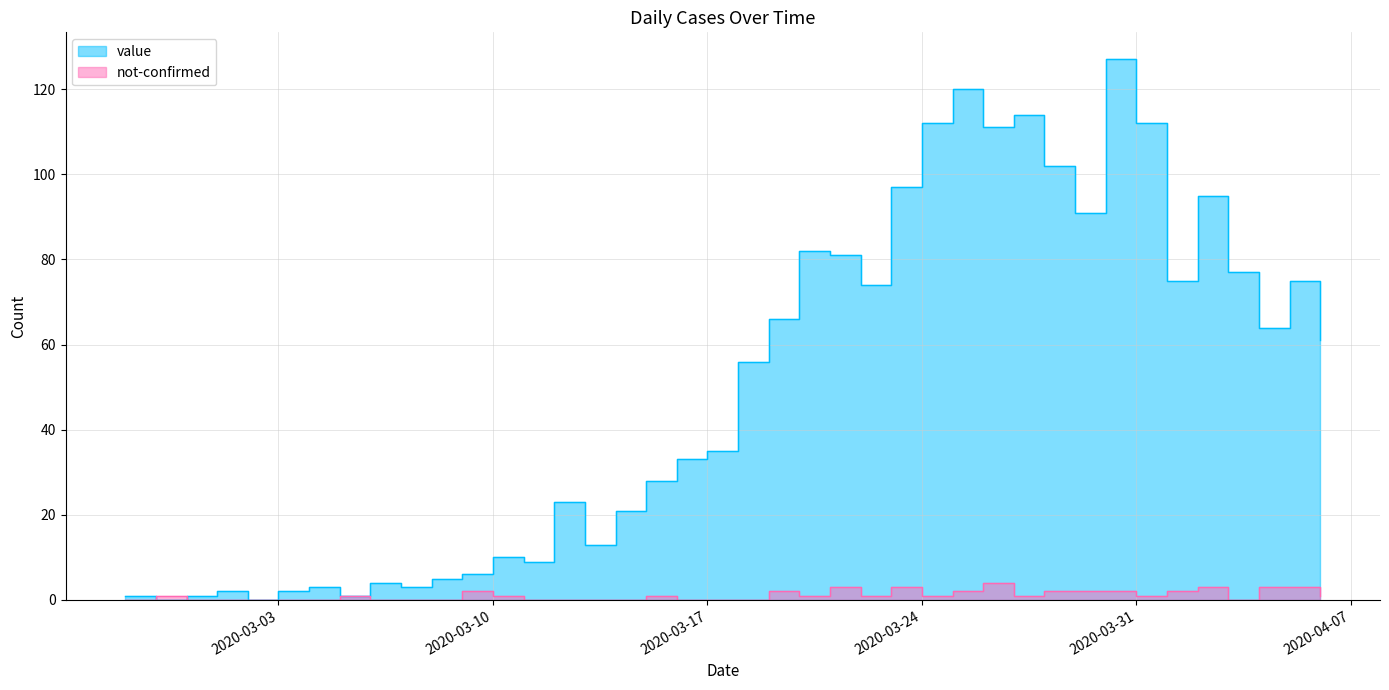

What is the label of the 7th point from the left?

2020-03-04